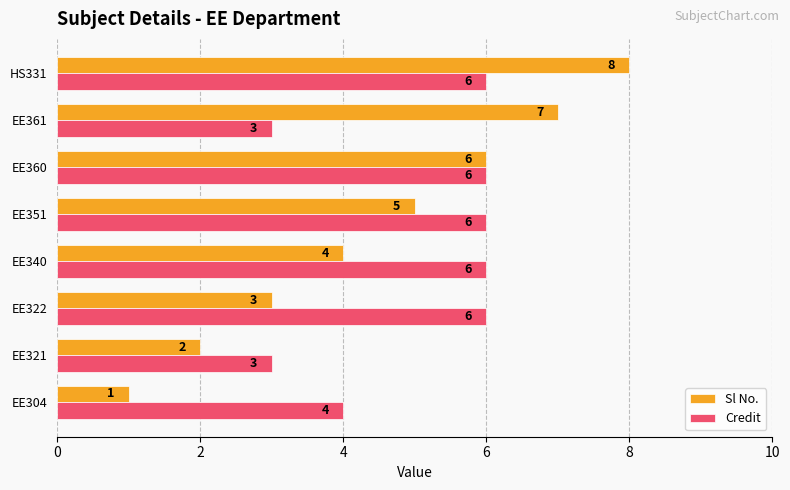

Is it true that Credit equals 4 at EE304?

True